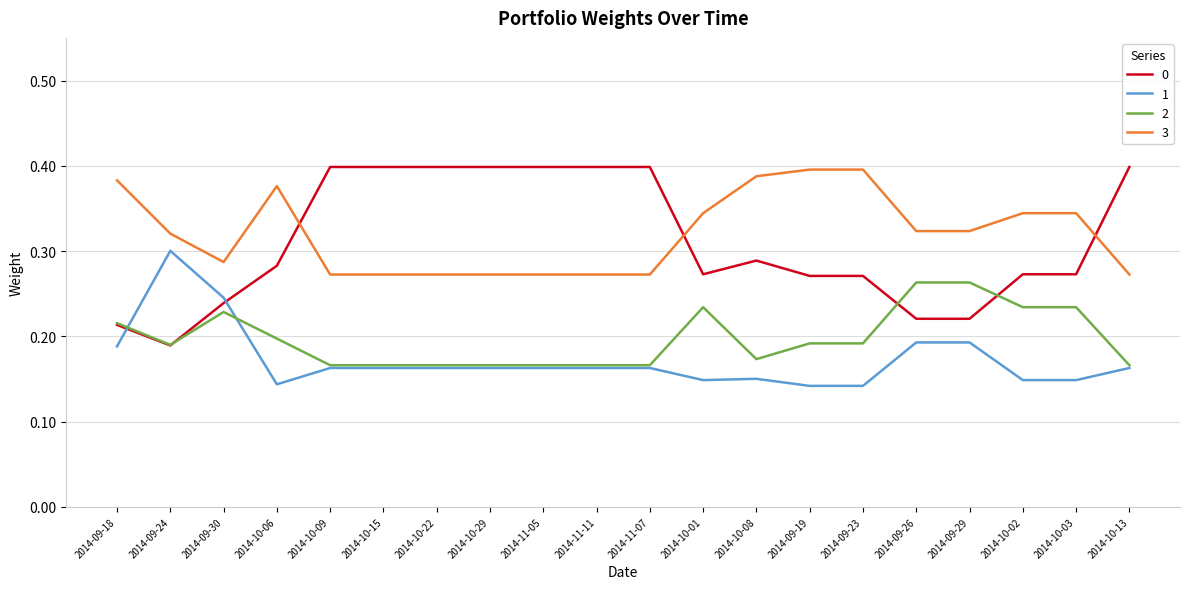

Is the value of 1 at 2014-09-23 greater than the value of 2 at 2014-11-05?

No